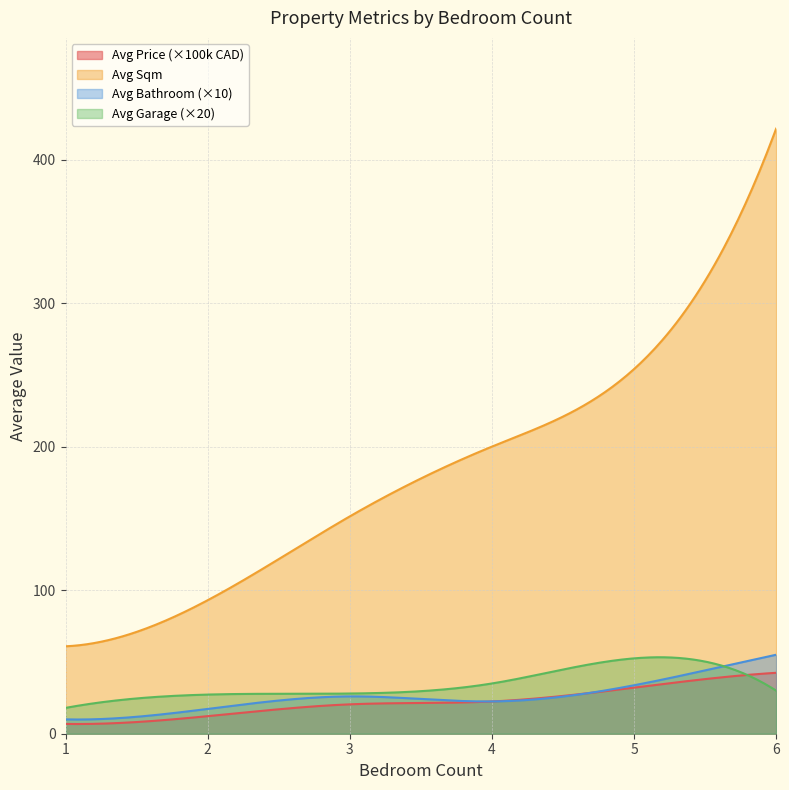

What is the difference between the maximum and minimum values in the Avg Sqm series?

360.6